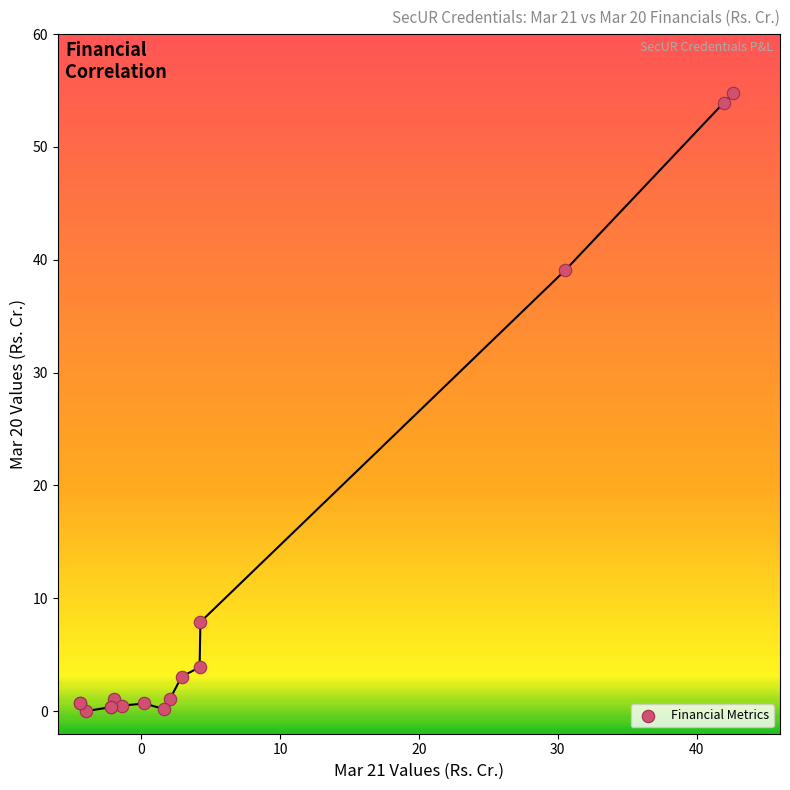

What Y value in the scatter plot is closest to 27?

39.1